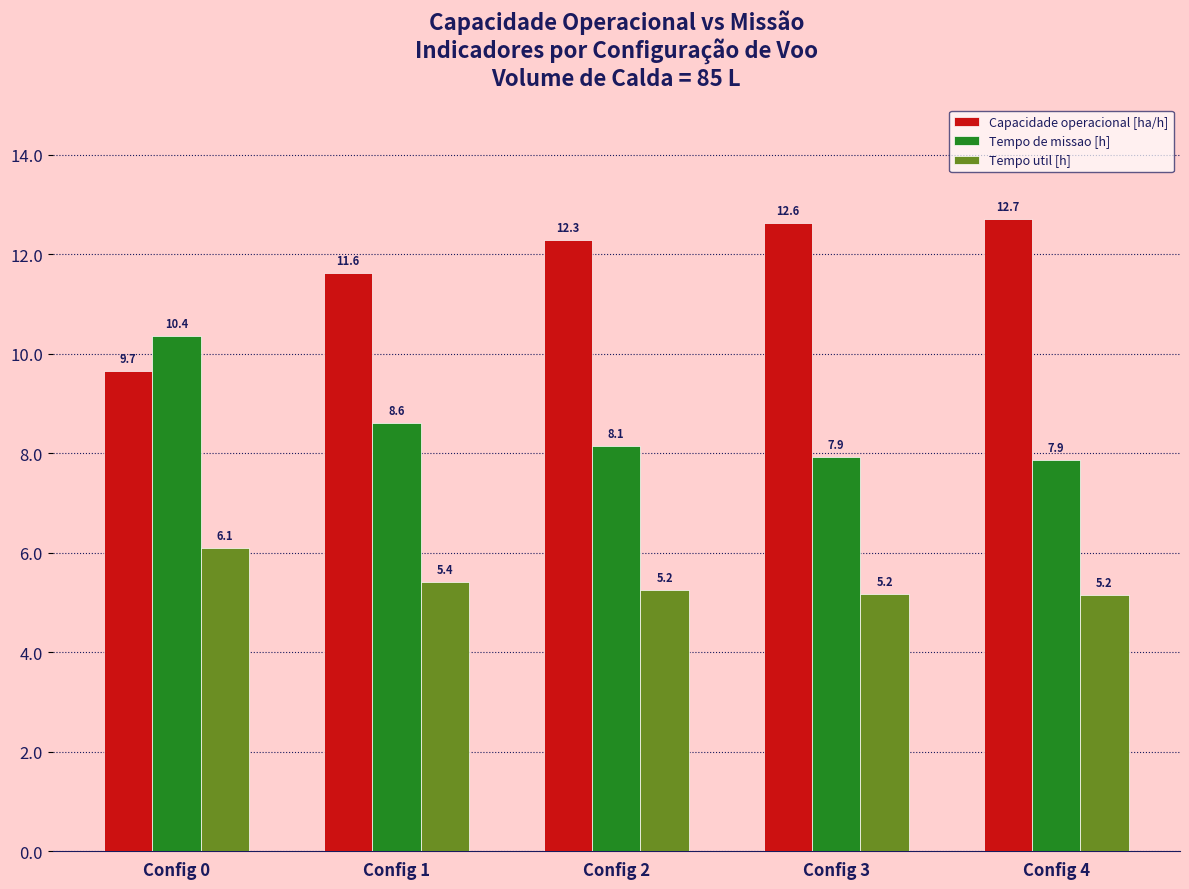

What is the difference between the Capacidade operacional [ha/h] values at Config 4 and Config 0?

3.1